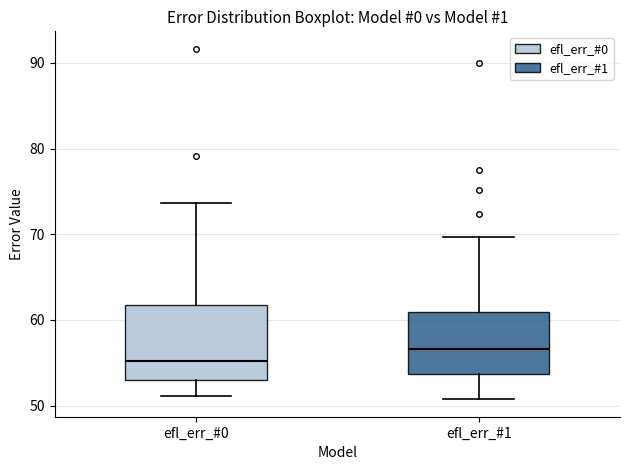

Reading left to right, read every box against the y-axis: the position of its median line, the range the box covers, and the ends of its whiskers. The values are not printed on the chart, so give them approximately, as read against the axis.

efl_err_#0: median 55, box 53 to 62, whiskers 51 to 74
efl_err_#1: median 57, box 54 to 61, whiskers 51 to 70